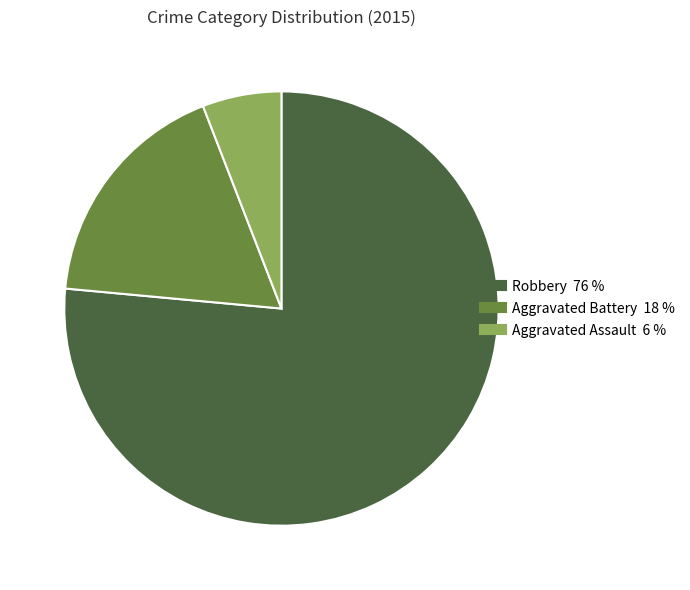

Which slice is the smallest?

Aggravated Assault